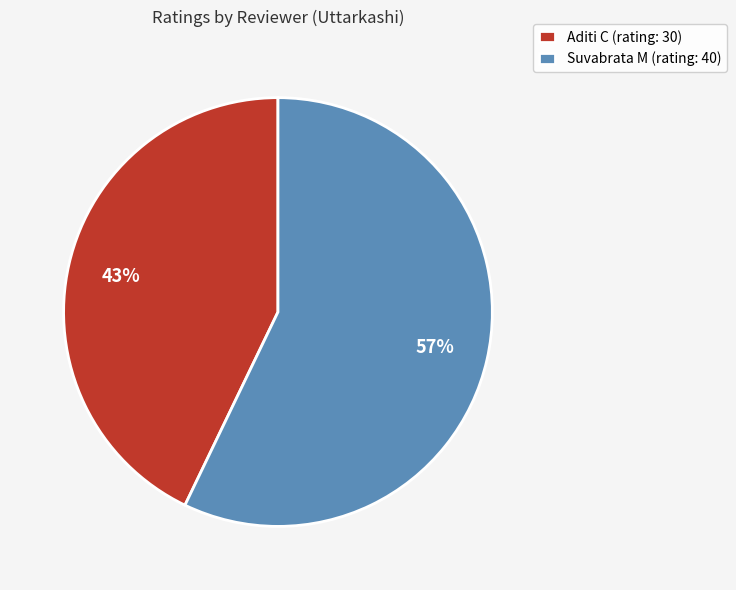

To the nearest percent, what is the combined percentage of Suvabrata M and Aditi C?

100%